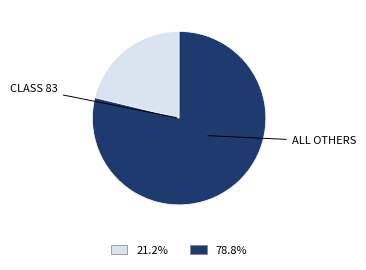

Does any single category account for the majority?

Yes